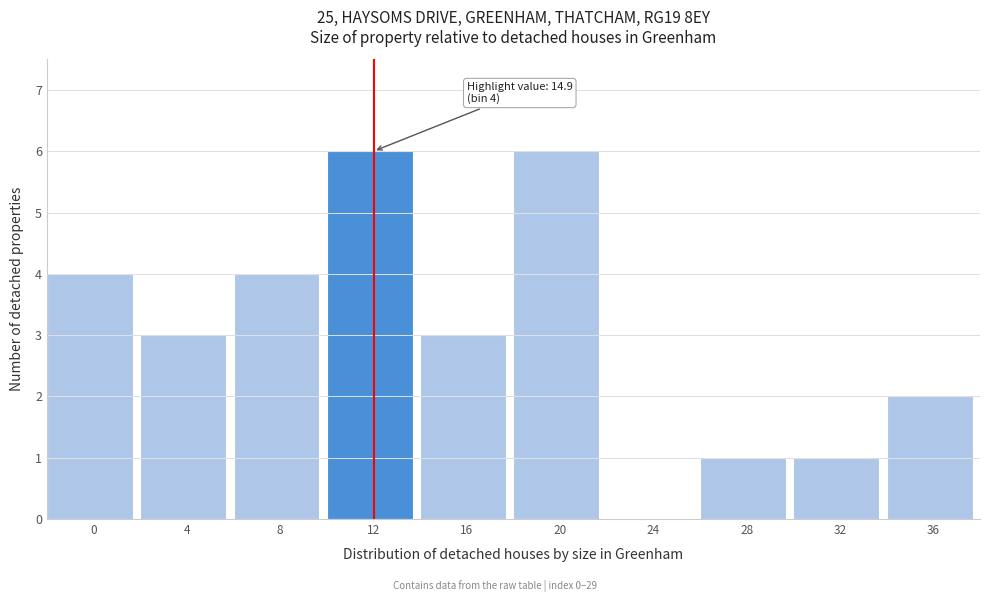

Reading left to right, extract all data points from this chart.

0=4	4=3	8=4	12=6	16=3	20=6	24=0	28=1	32=1	36=2